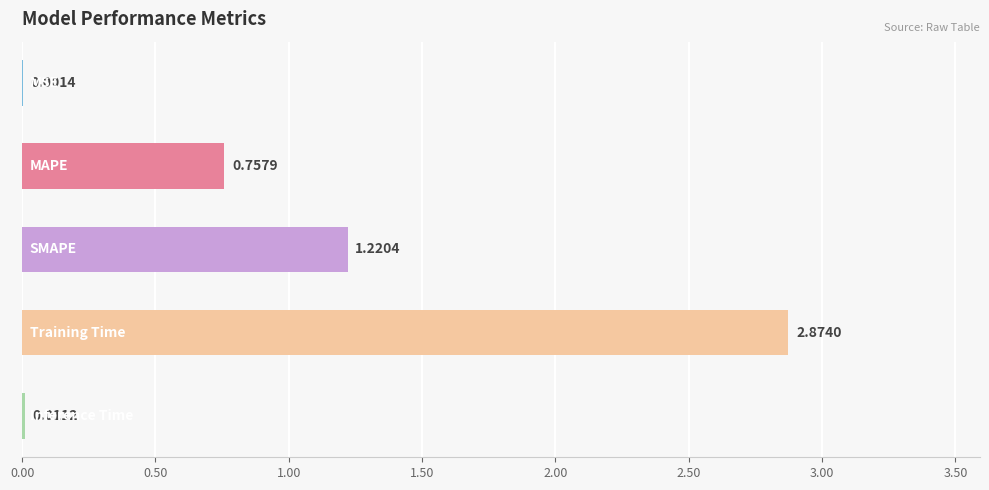

What is the sum of all values?

4.9